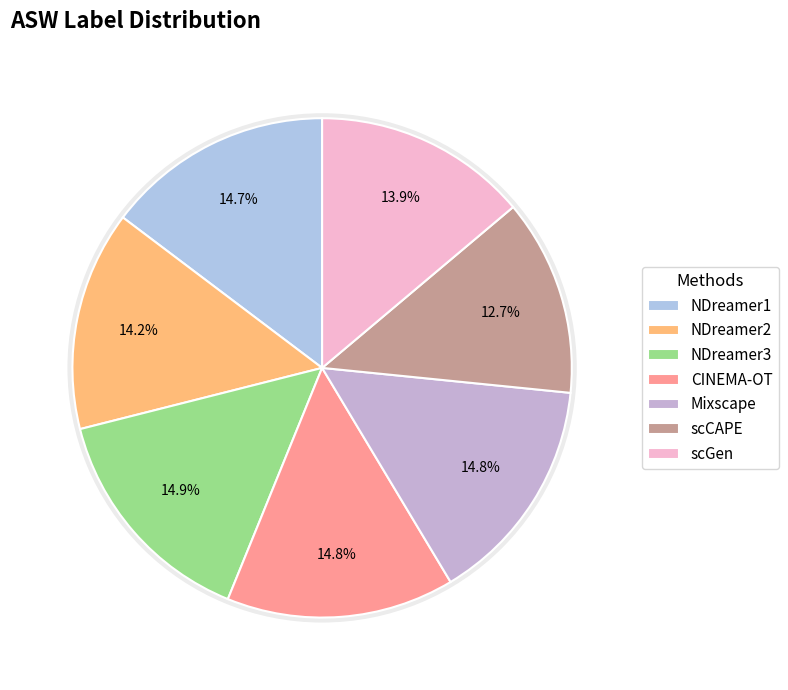

To the nearest percent, what is the average slice percentage?

14%